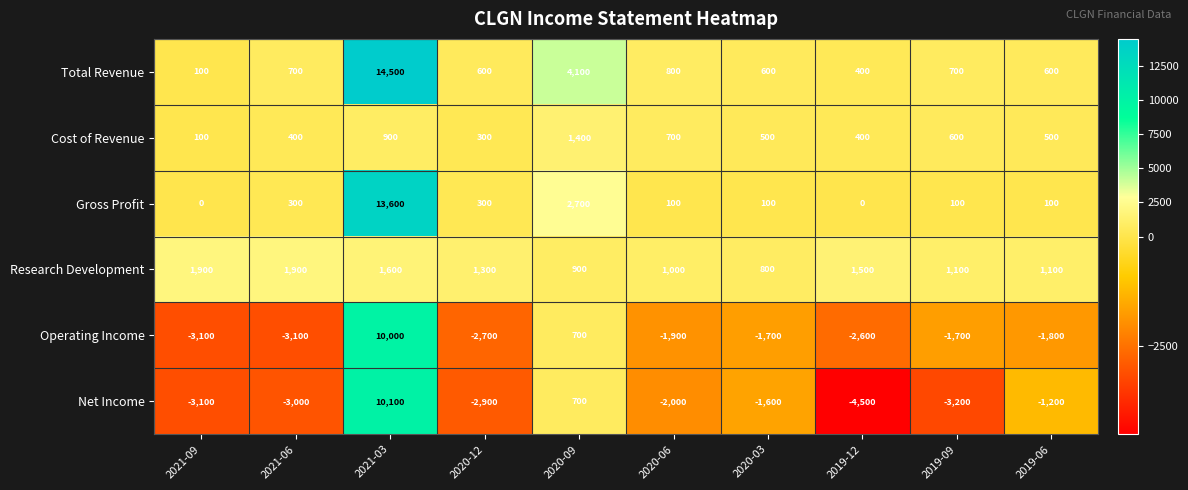

What is the sum of the Total Revenue values at 2021-09 and 2020-09?

4200